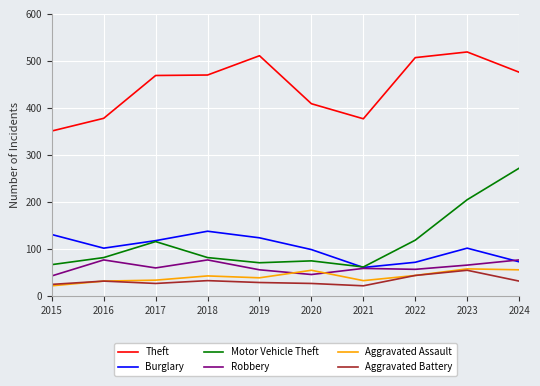

True or false: Aggravated Assault and Theft intersect in this chart.

False